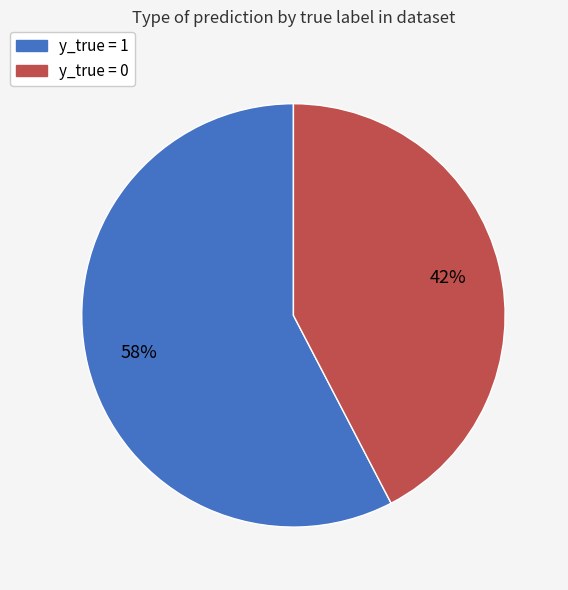

Is the sum of y_true = 0 and y_true = 1 greater than half?

Yes